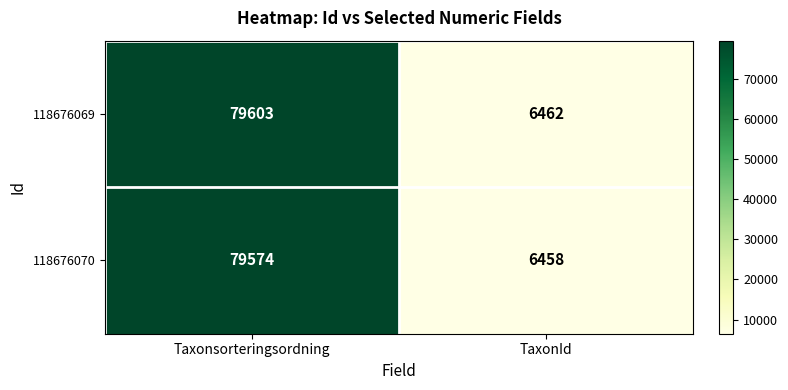

What is the approximate value of 118676069 at Taxonsorteringsordning?

79603